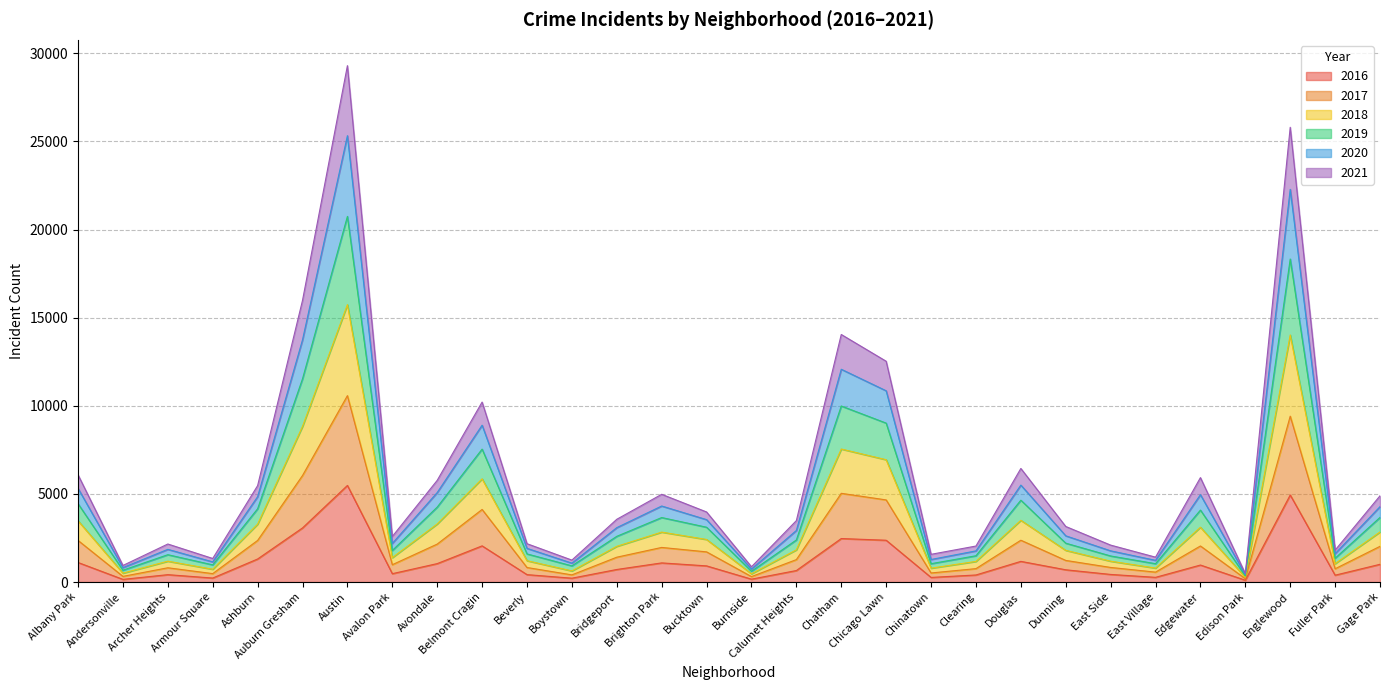

What are all the series names shown in the legend?

2016, 2017, 2018, 2019, 2020, 2021